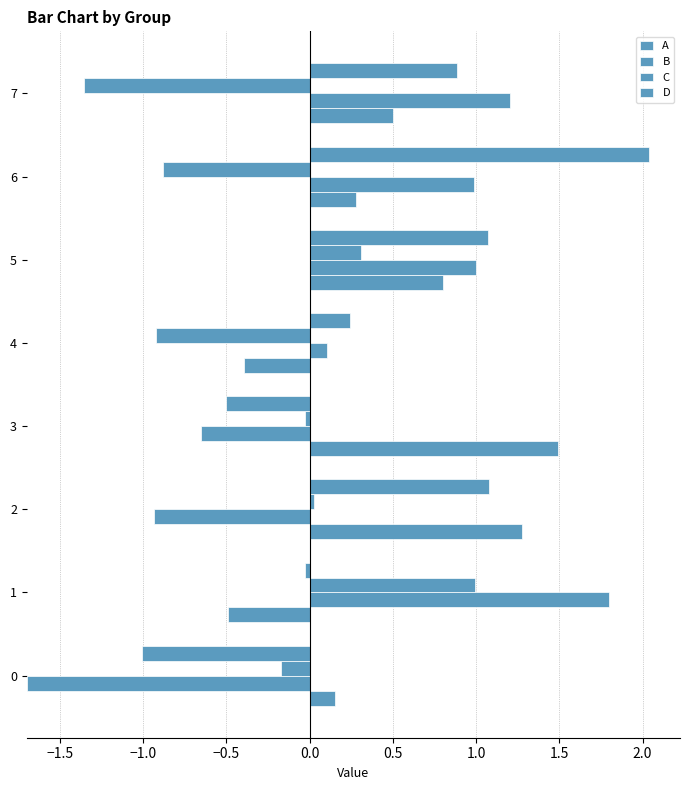

Is it true that A equals 0.5 at 6?

False